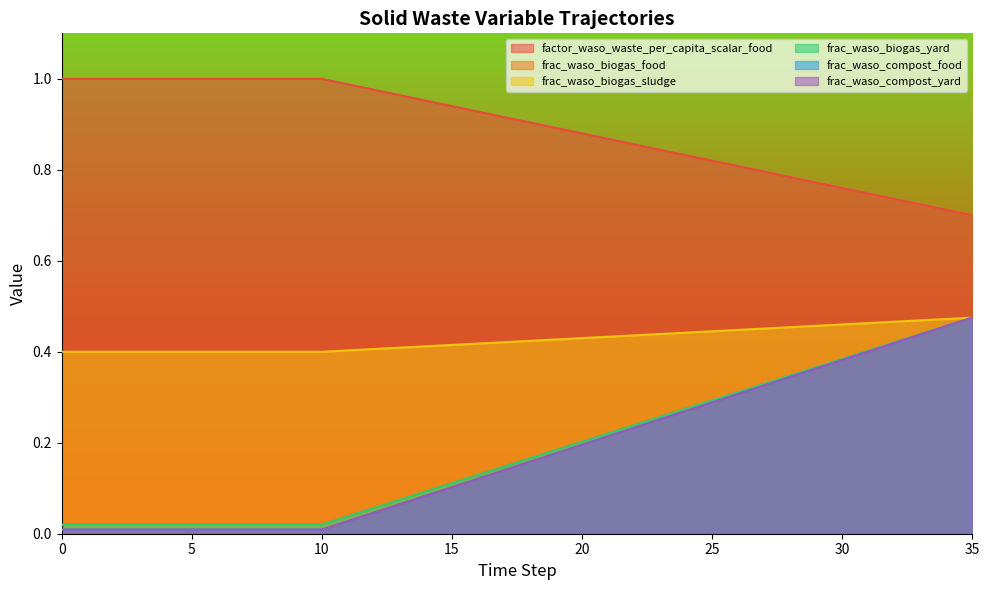

What are all the series names shown in the legend?

factor_waso_waste_per_capita_scalar_food, frac_waso_biogas_food, frac_waso_biogas_sludge, frac_waso_biogas_yard, frac_waso_compost_food, frac_waso_compost_yard